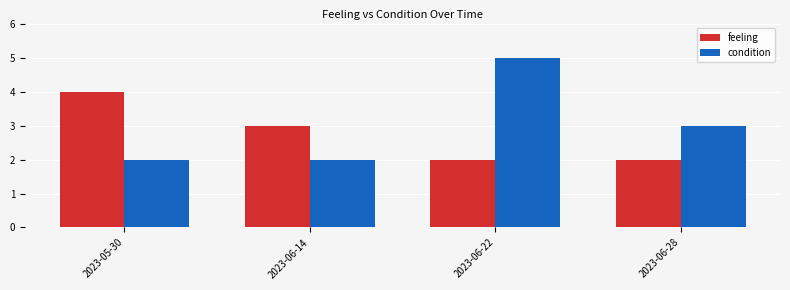

Count the number of data series in this chart.

2